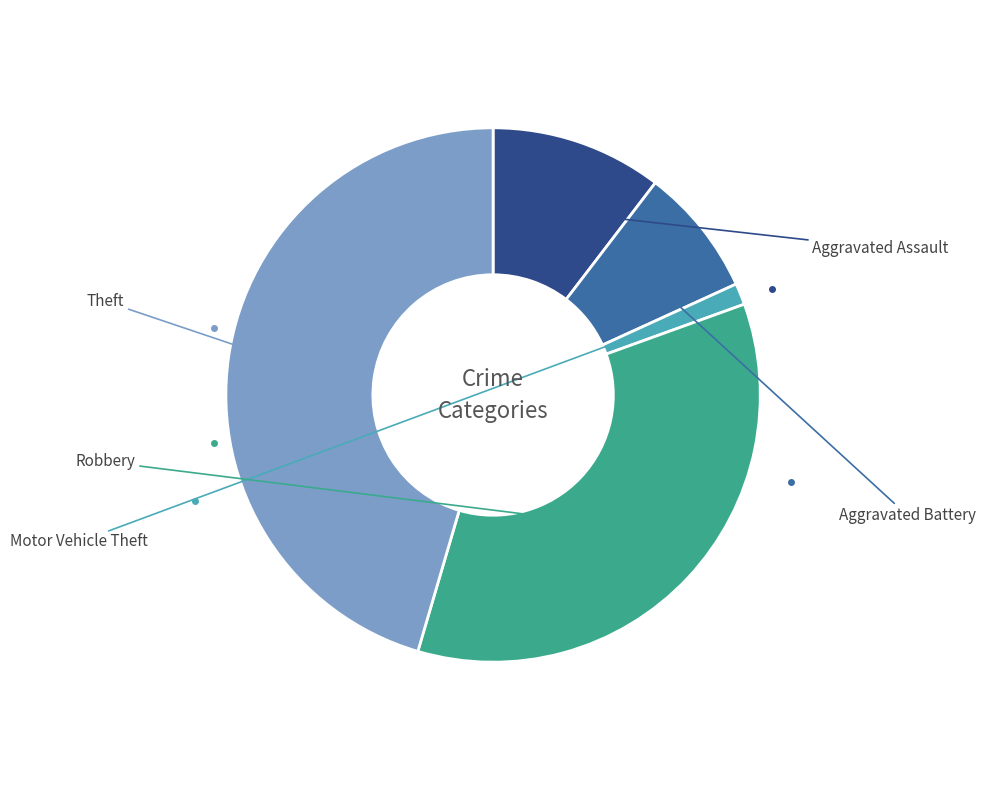

Does any single category account for the majority?

No